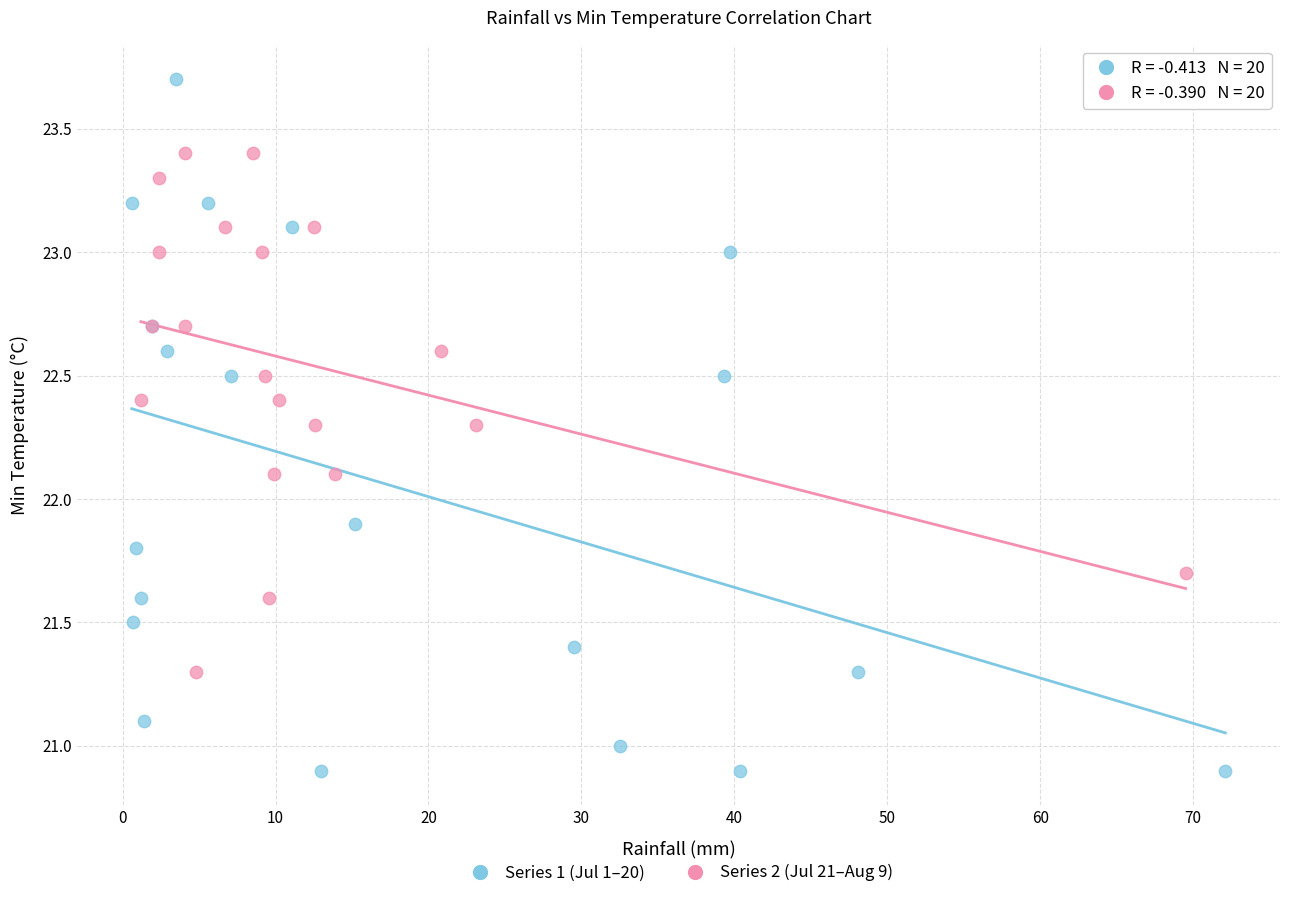

Which series contains the lowest Y value?

Series 1 (Jul 1–20)